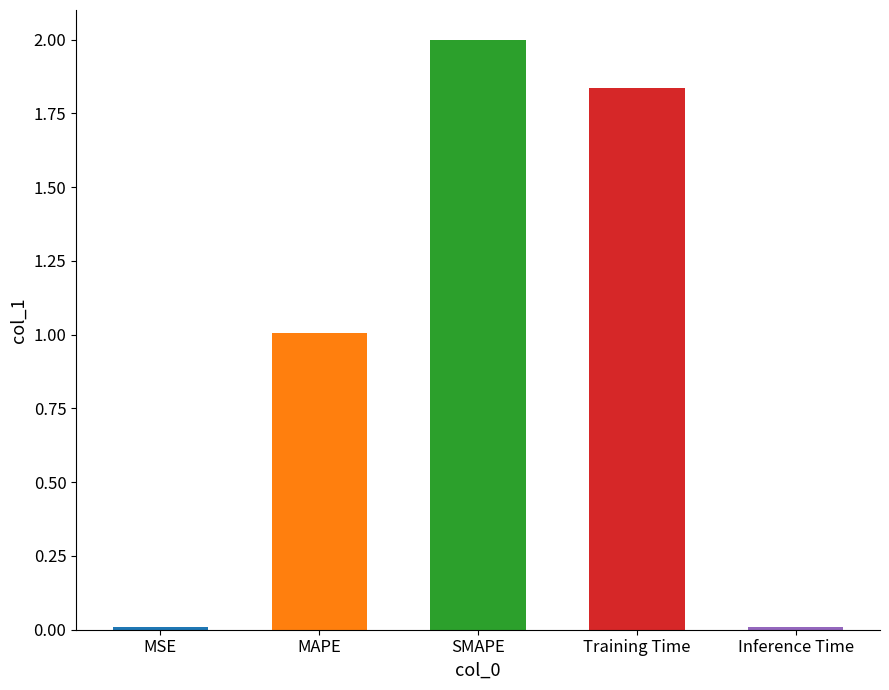

Which has a higher value, SMAPE or Training Time?

SMAPE